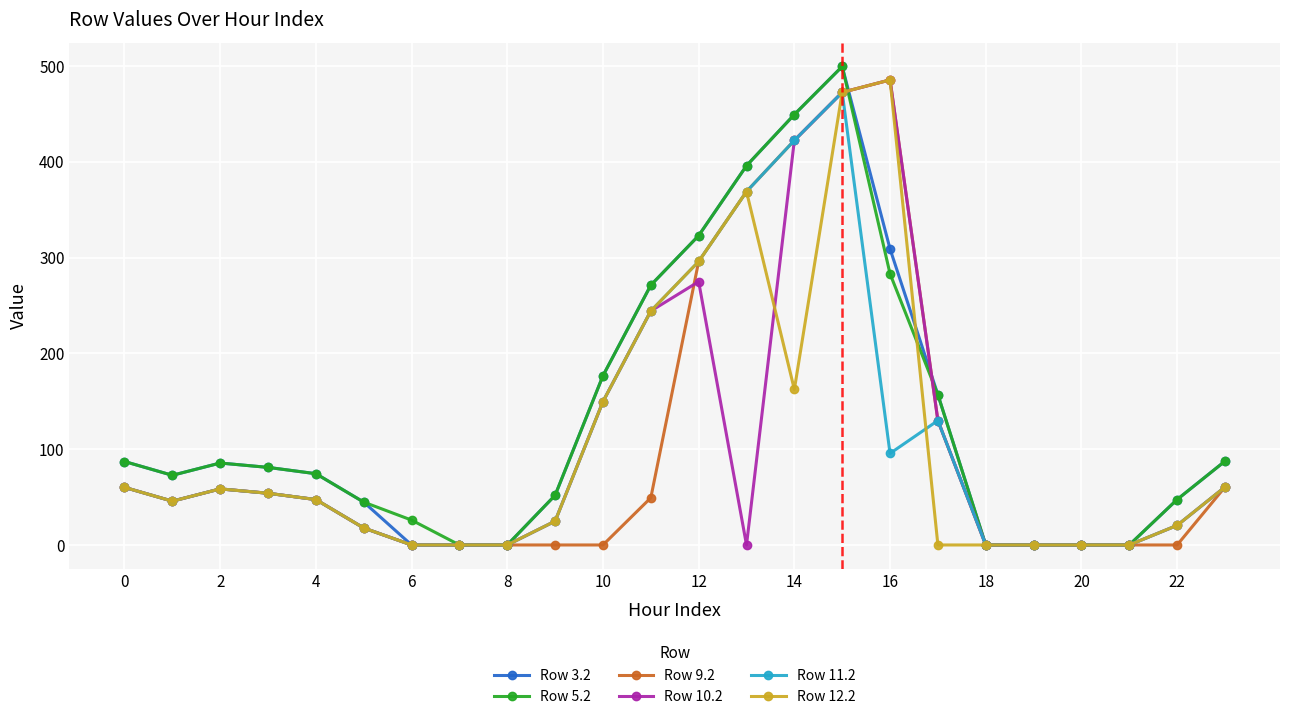

What is the maximum value shown in the chart?

499.4